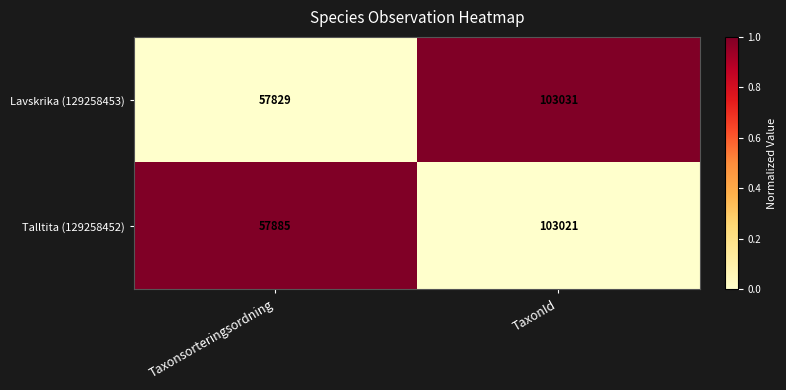

Count the number of data series in this chart.

2